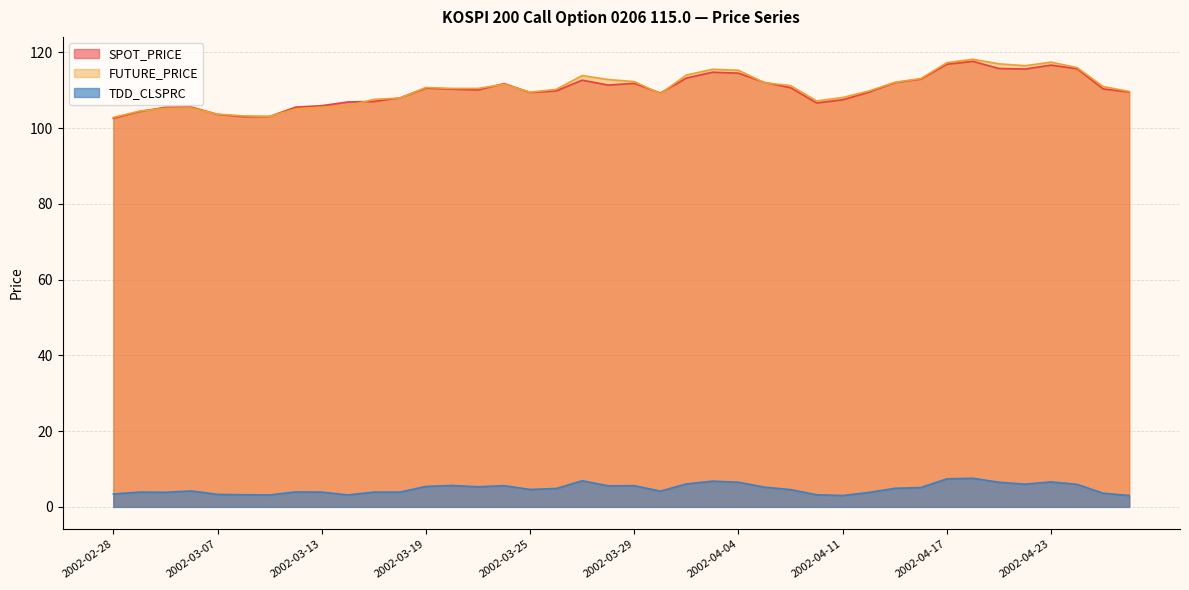

What is the label of the 15th point from the left?

2002-03-21